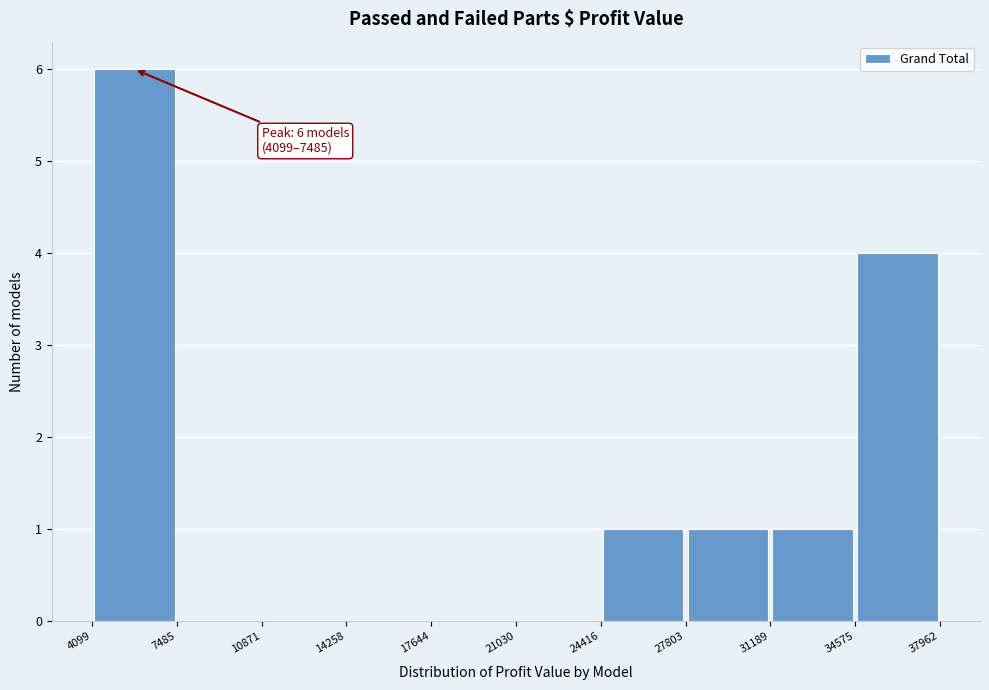

Which range on the x-axis has the tallest bar?

4099 to 7485